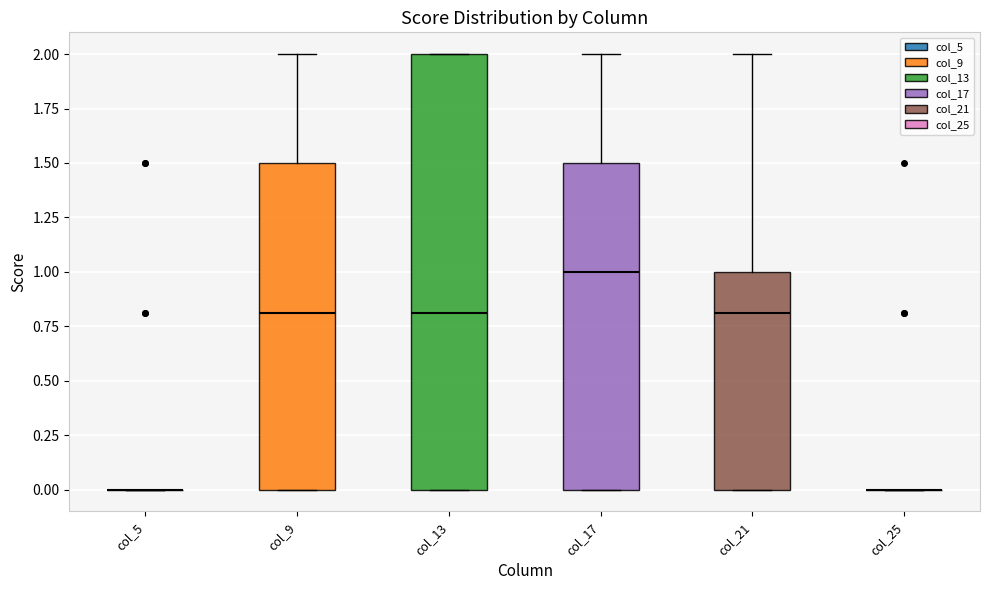

Which box is the tallest, from its lower edge to its upper edge?

col_13